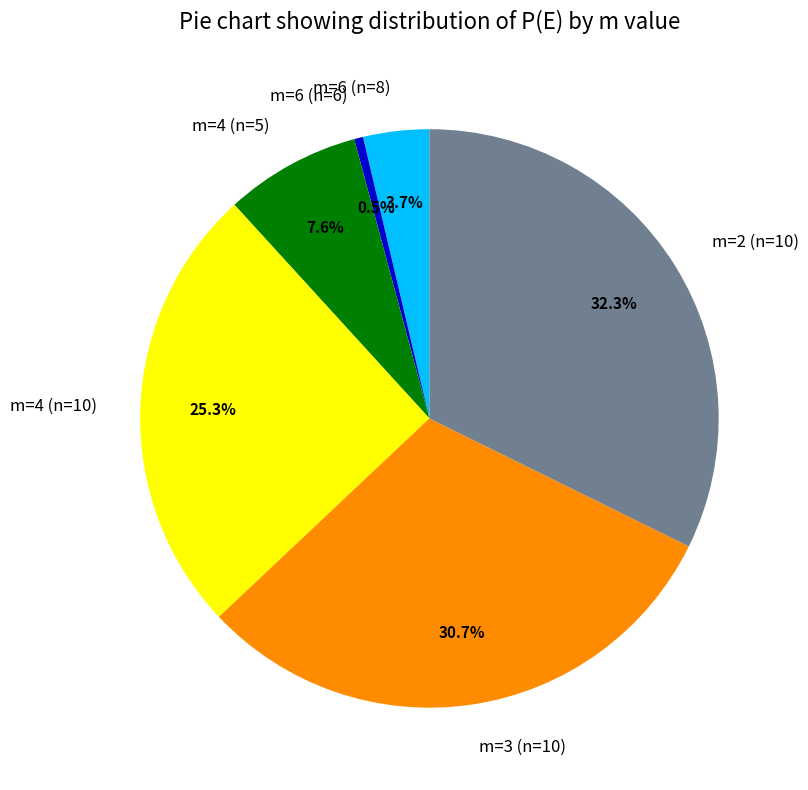

Rank the categories by value from highest to lowest.

m=2 (n=10), m=3 (n=10), m=4 (n=10), m=4 (n=5), m=6 (n=8), m=6 (n=6)